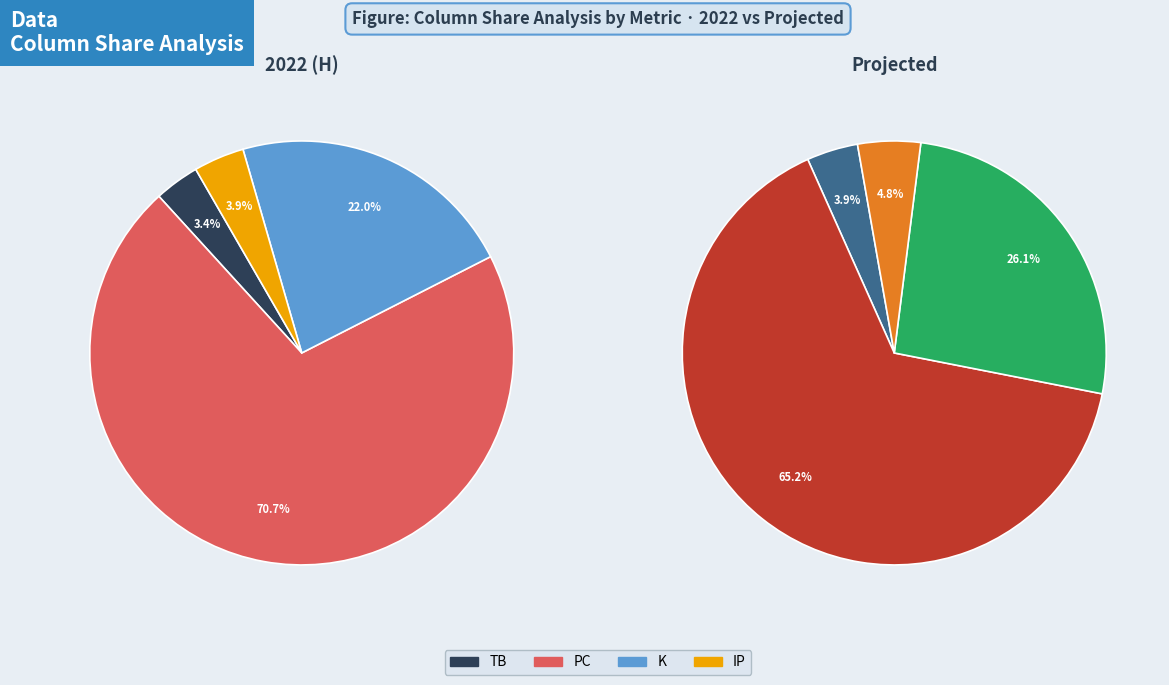

Is the sum of 8 and 5 greater than half?

No